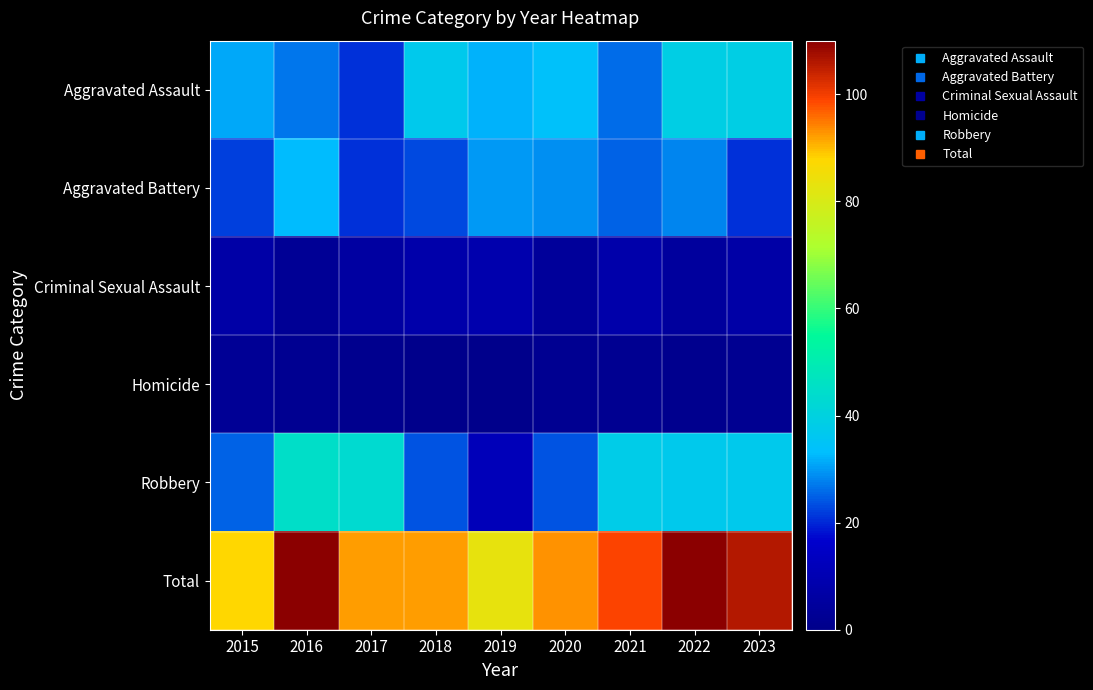

At which category does the chart reach its peak across all series?

2016